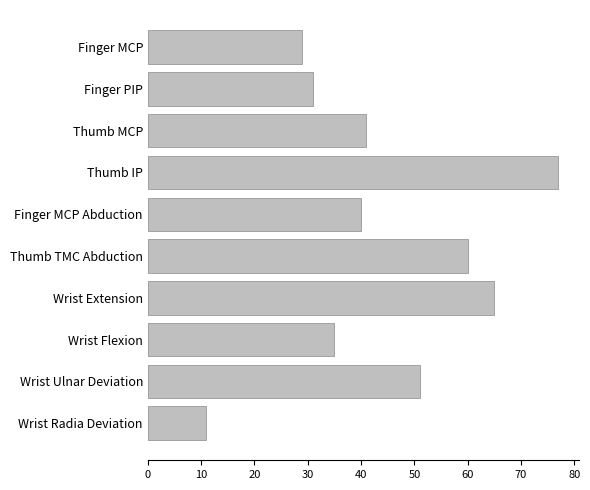

Rank the categories by value from highest to lowest.

Thumb IP, Wrist Extension, Thumb TMC Abduction, Wrist Ulnar Deviation, Thumb MCP, Finger MCP Abduction, Wrist Flexion, Finger PIP, Finger MCP, Wrist Radia Deviation